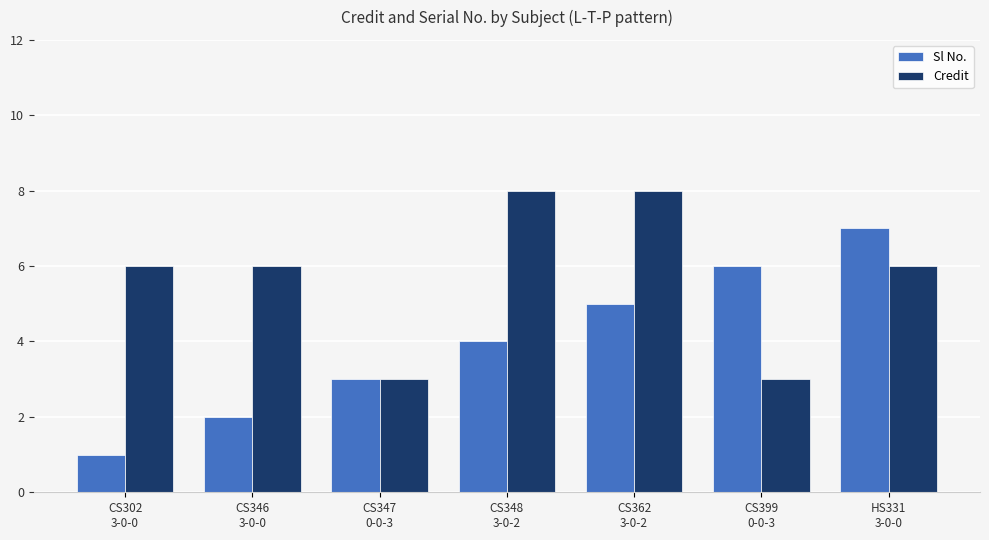

Which series has the largest range (max minus min)?

Sl No.